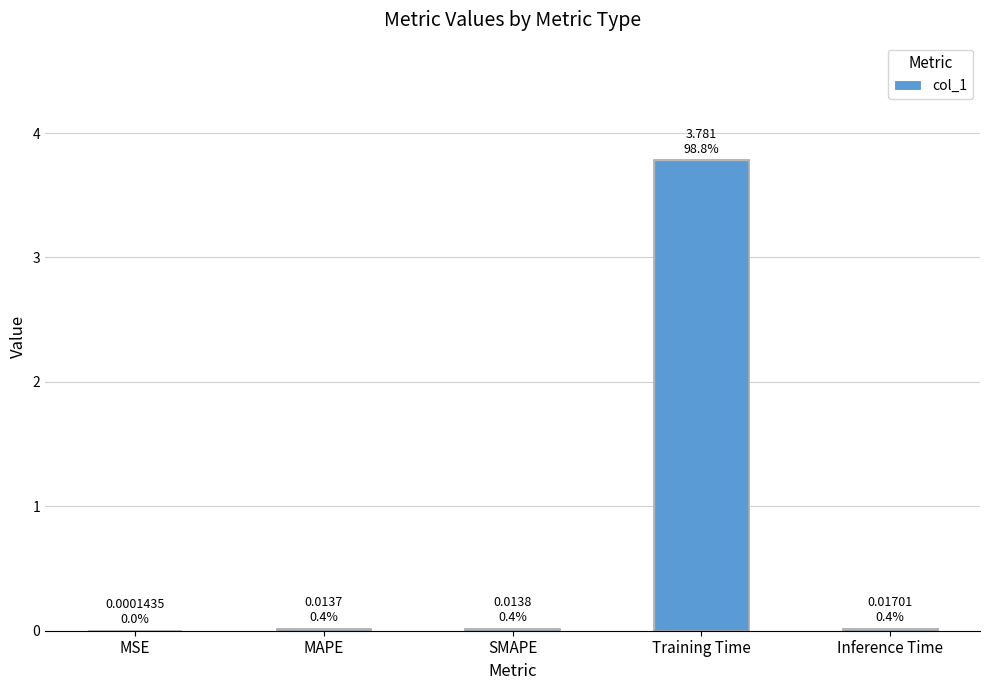

How many distinct data groups are displayed?

1